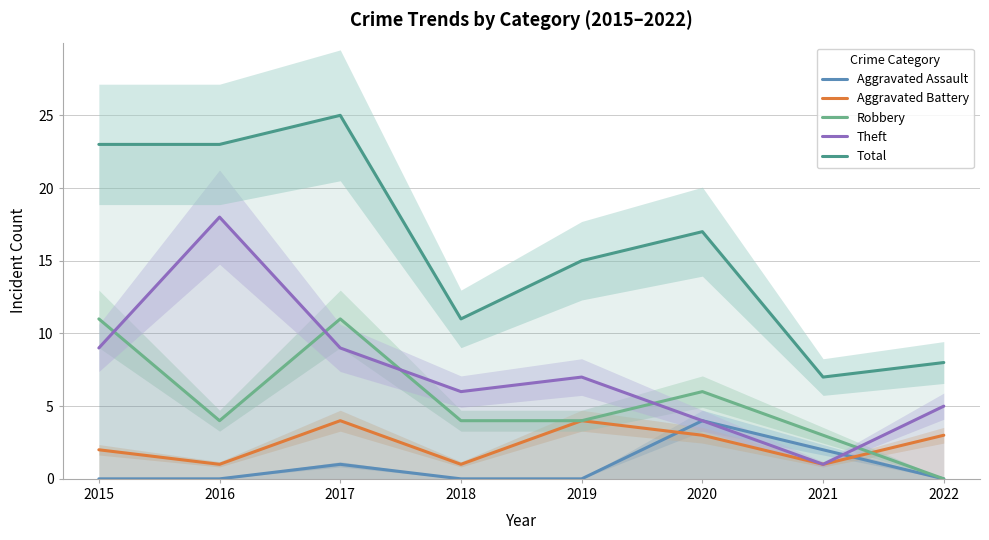

Reading left to right, what are all the values shown in this chart?

Aggravated Assault: 0	0	1	0	0	4	2	0
Aggravated Battery: 2	1	4	1	4	3	1	3
Robbery: 11	4	11	4	4	6	3	0
Theft: 9	18	9	6	7	4	1	5
Total: 23	23	25	11	15	17	7	8